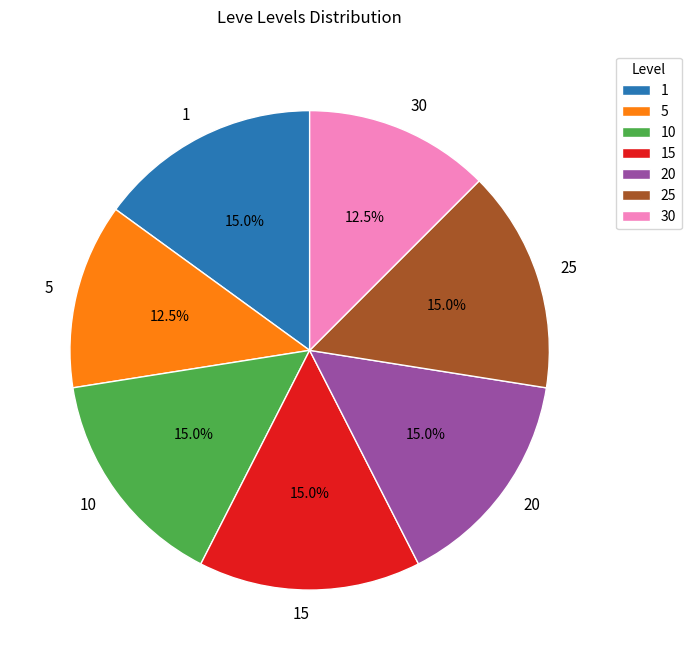

What is the ratio of the value at 15 to the value at 20?

1.0